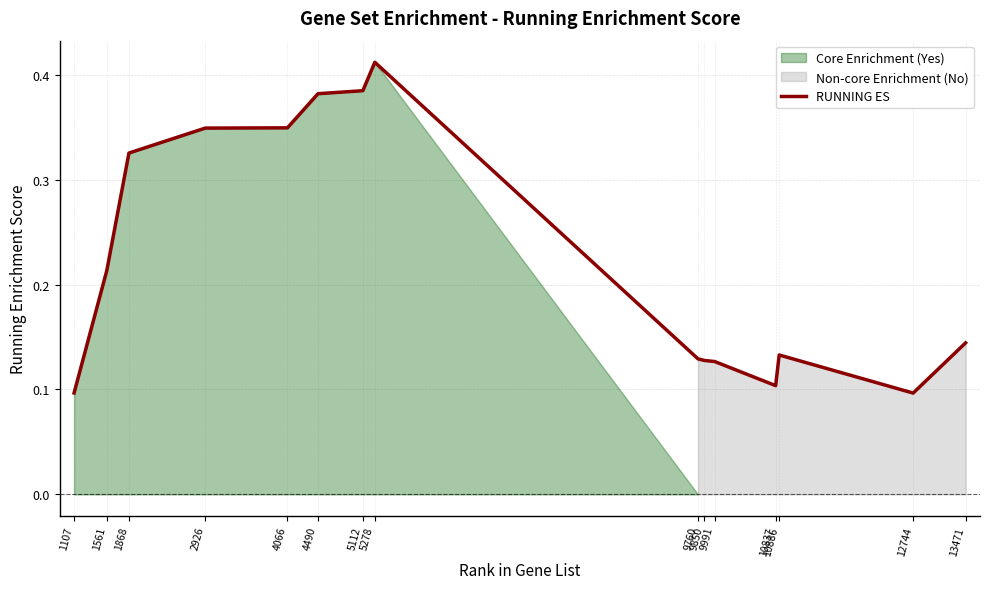

Which category has the highest value across all series?

5278